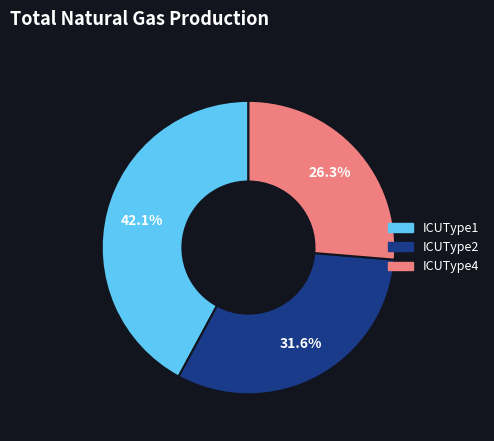

How many segments does this pie chart have?

3